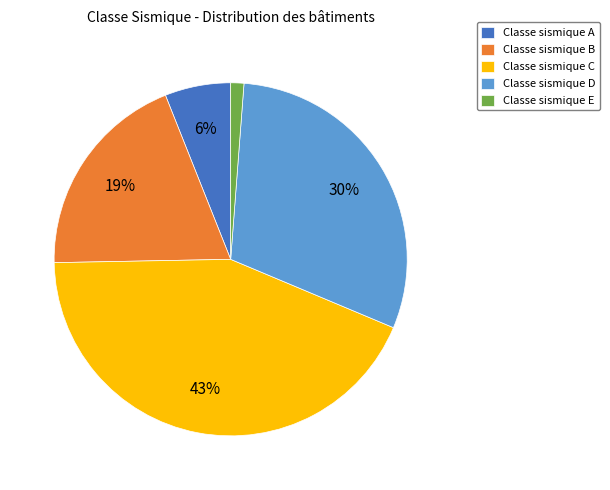

To the nearest percent, what is the difference between the largest and smallest slice percentages?

42%